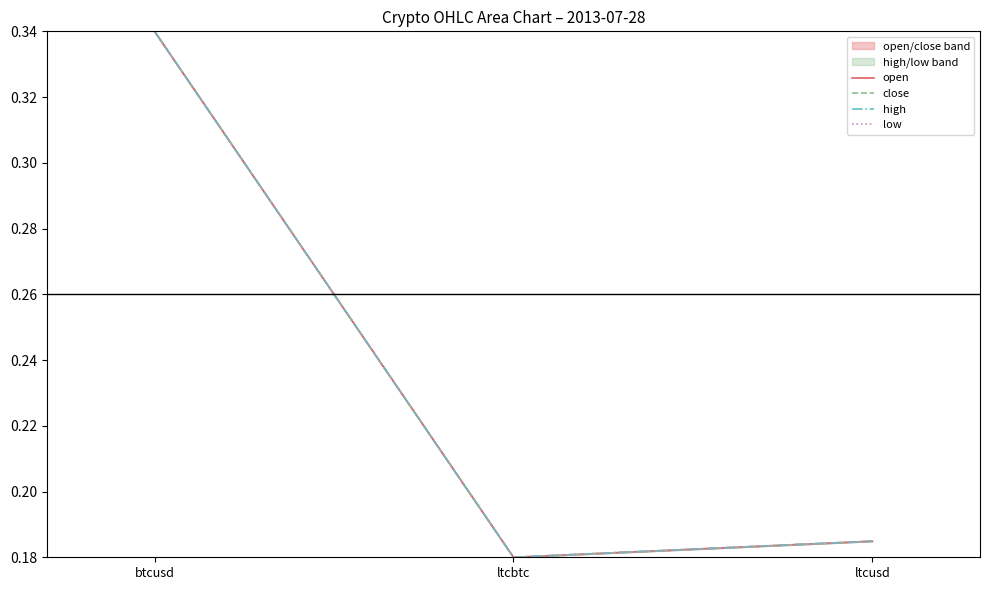

Is the value of open at ltcusd greater than the value of close at ltcbtc?

Yes